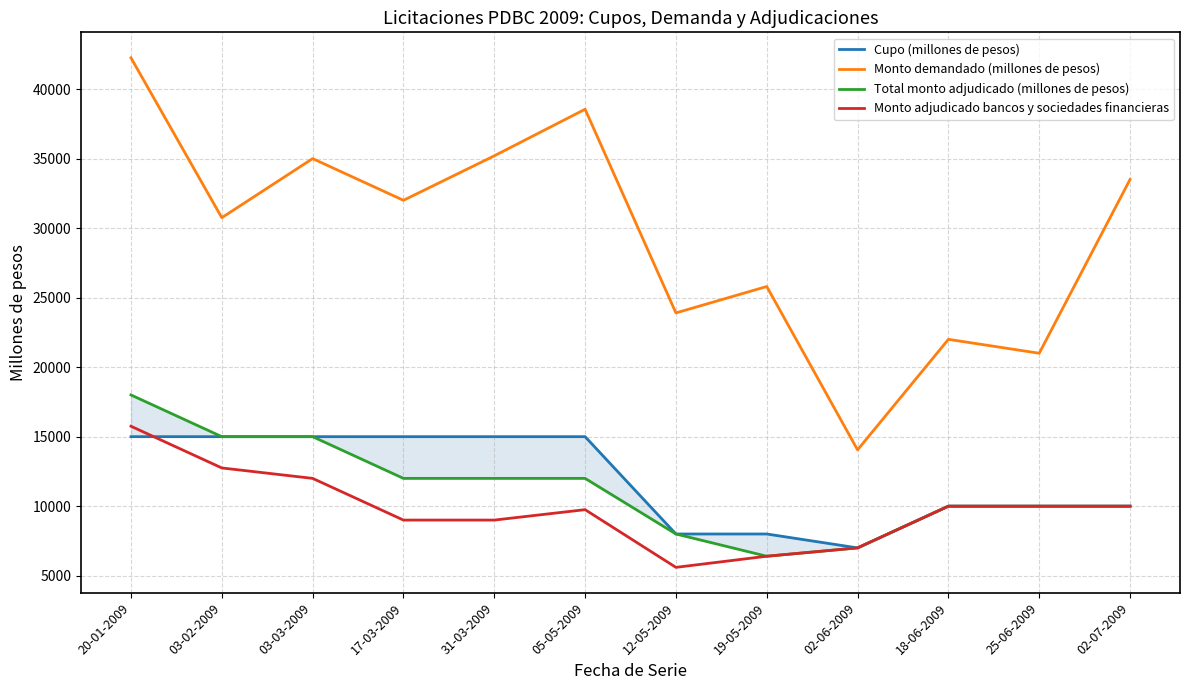

Between 02-06-2009 and 25-06-2009, which series saw the biggest shift?

Monto demandado (millones de pesos)